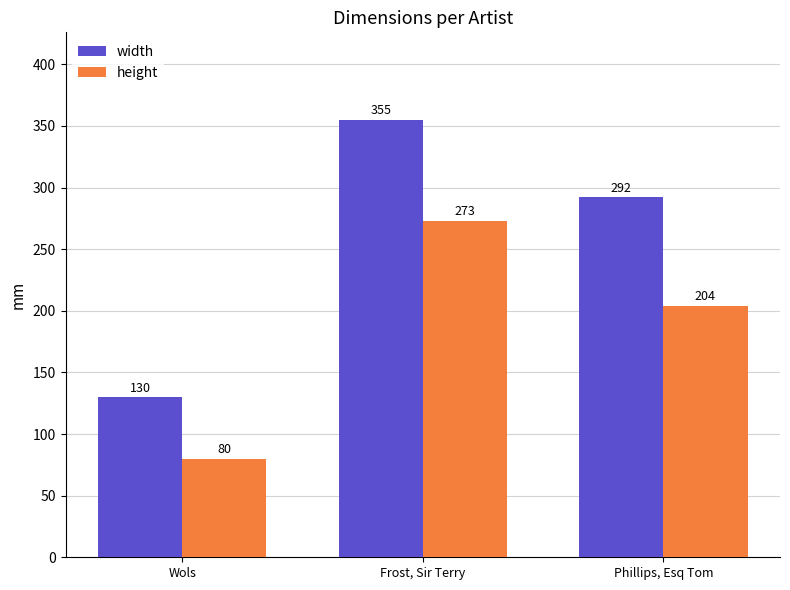

The width series shows 156 at Phillips, Esq Tom. True or false?

False